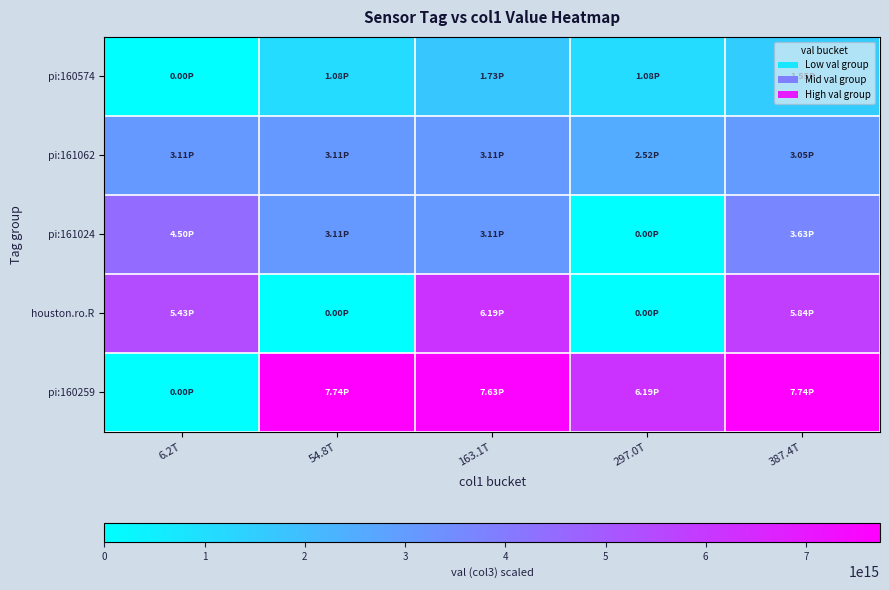

Between 54.8T and 163.1T, which series saw the biggest shift?

houston.ro.R